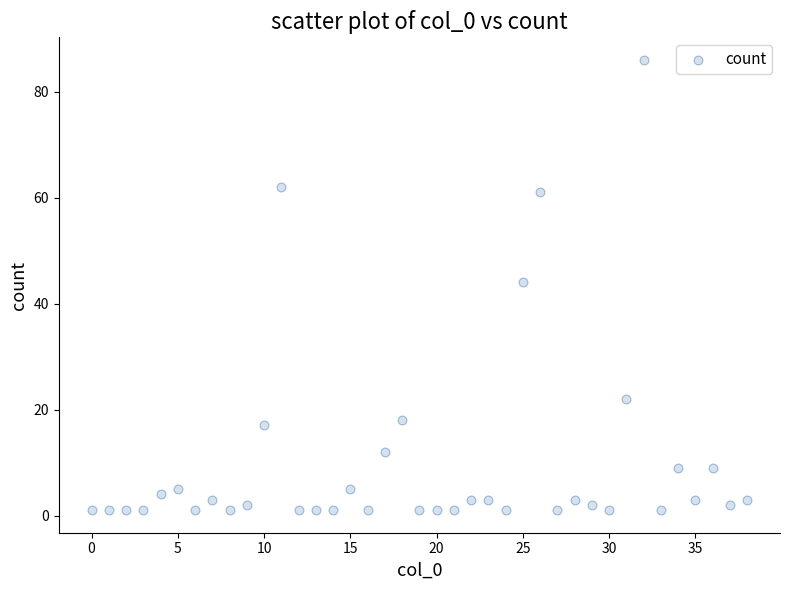

What Y value in the scatter plot is closest to 43?

44